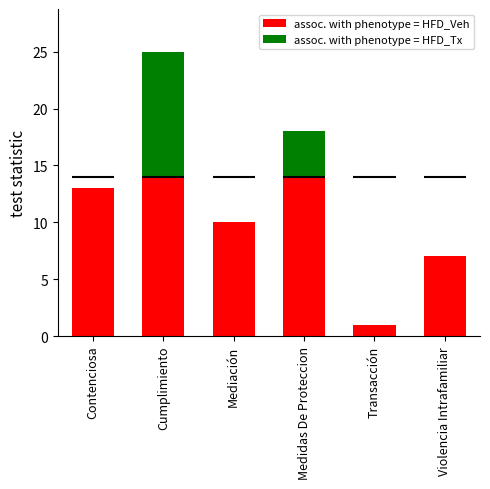

How many series are shown in this chart?

2